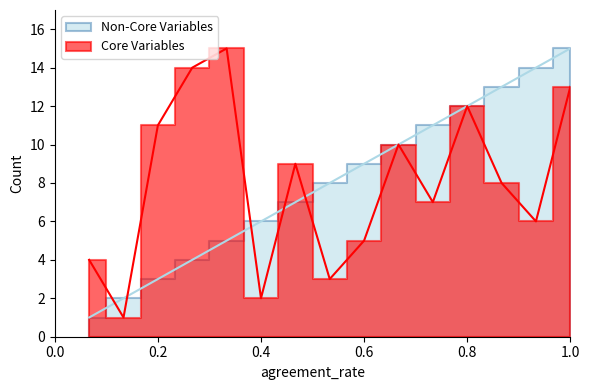

How many values exceed 8?

7